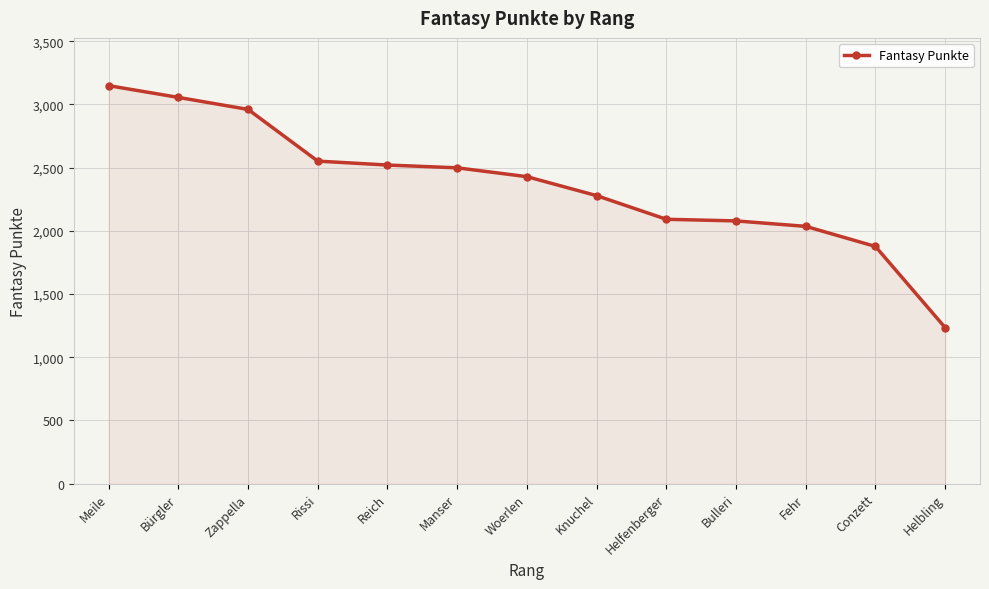

Which label corresponds to the smallest value in the chart?

Helbling